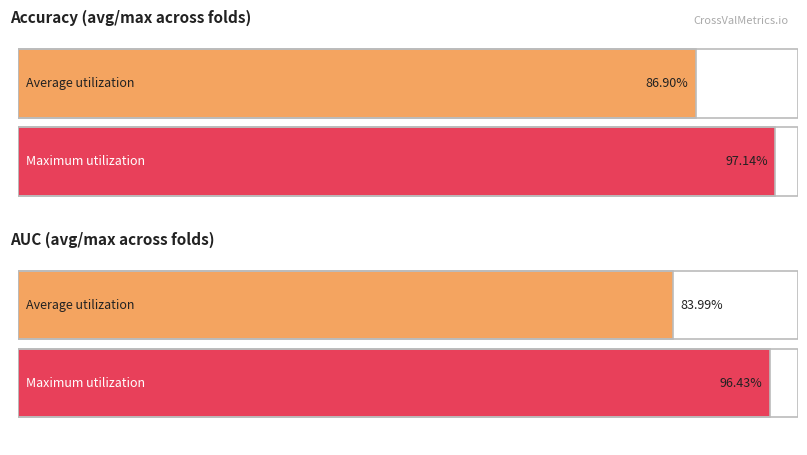

True or false: g_mean has a value of 1.3 at Fold 2.

False